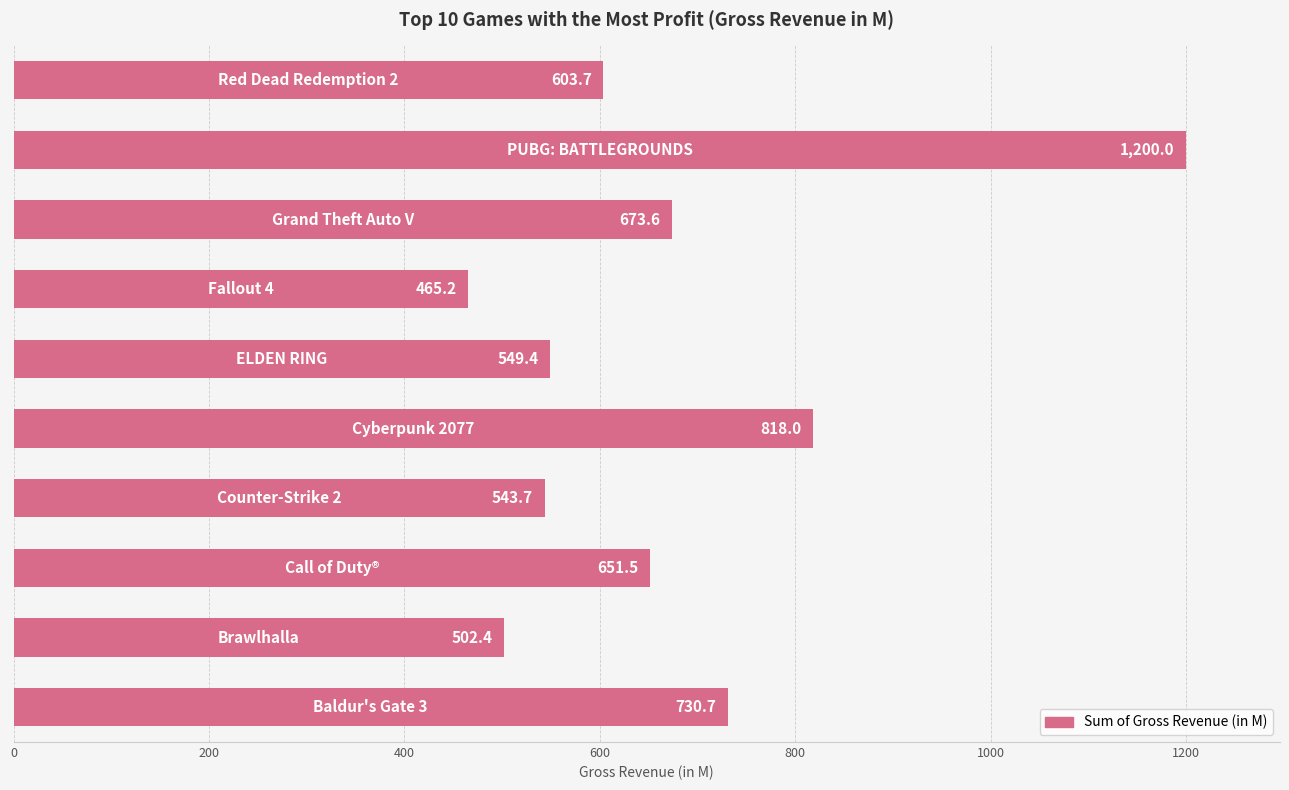

Reading bottom to top, list all the values displayed in this chart.

730.7	502.4	651.5	543.7	818.0	549.4	465.2	673.6	1200.0	603.7